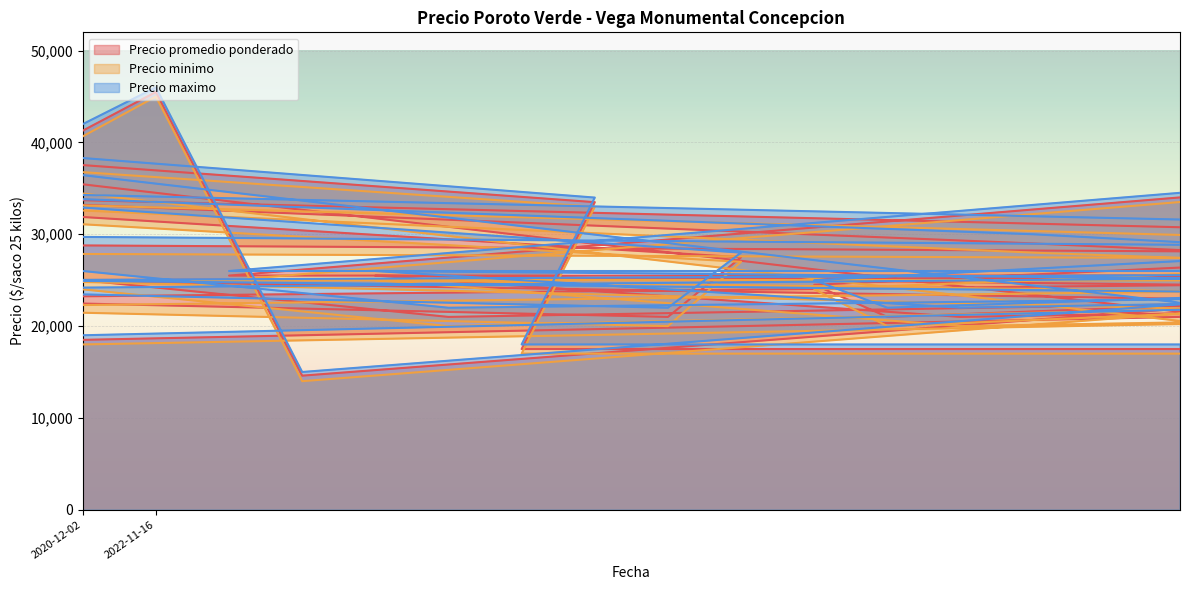

Is the value of Precio promedio ponderado at 2021-02-26 greater than the value of Precio maximo at 2021-02-10?

Yes